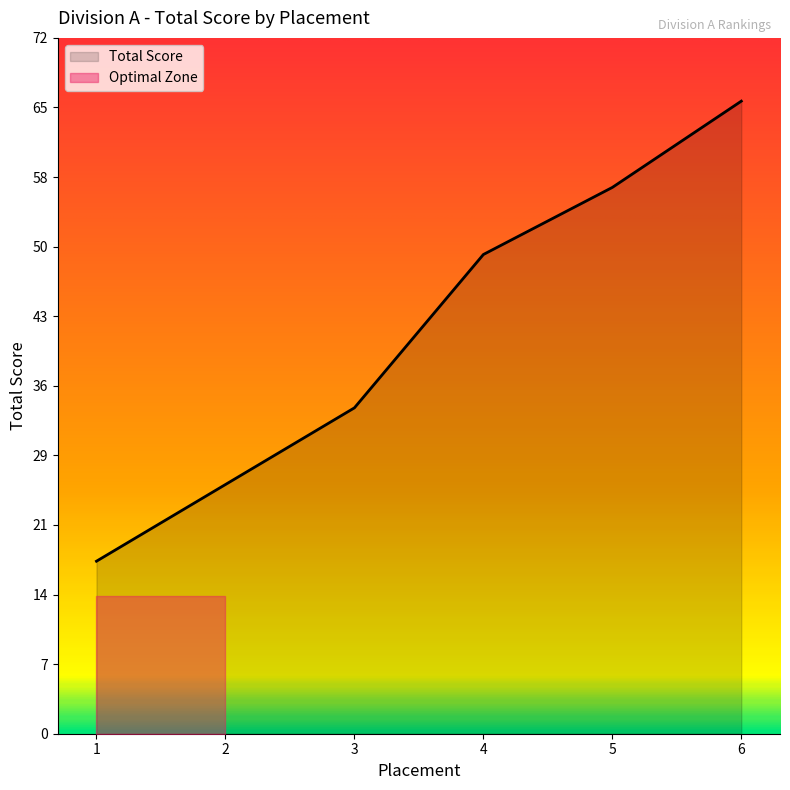

What is the minimum value shown in the chart?

18